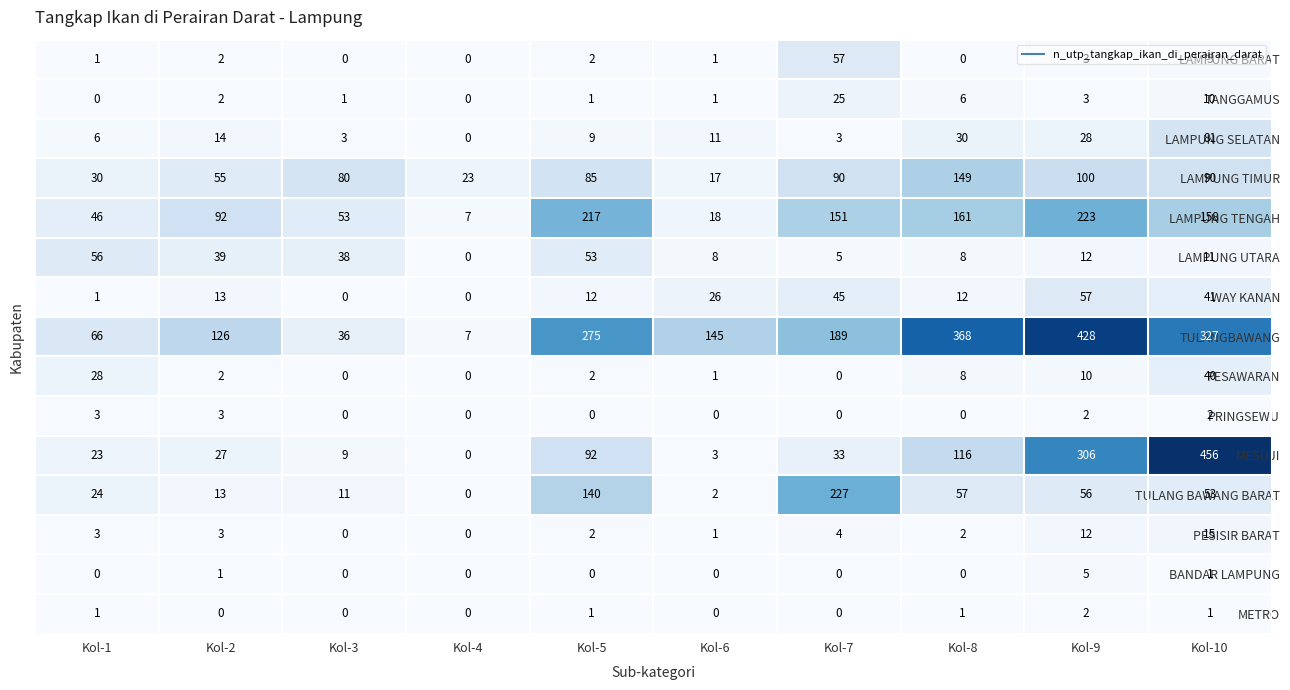

What is the difference between the maximum and minimum values in the BANDAR LAMPUNG series?

5